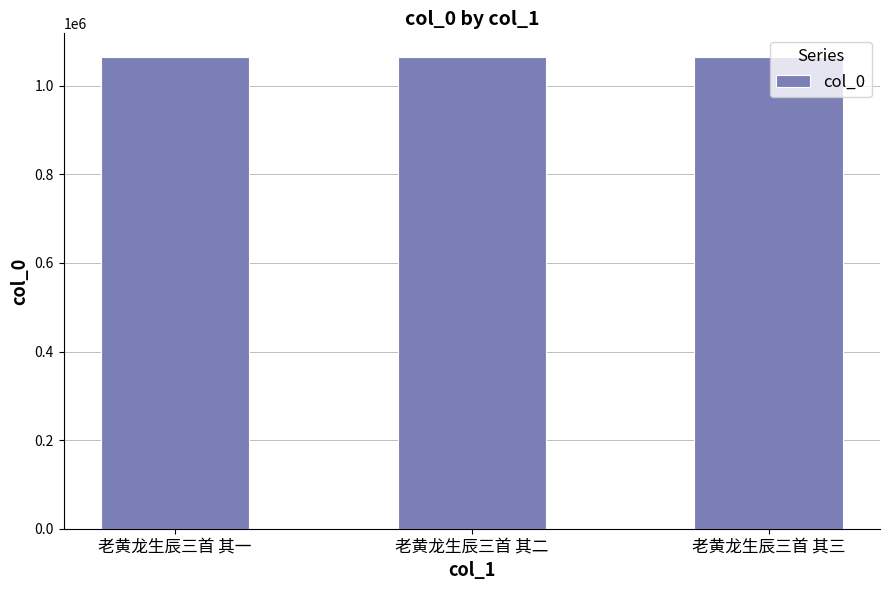

What is the average value?

1065167